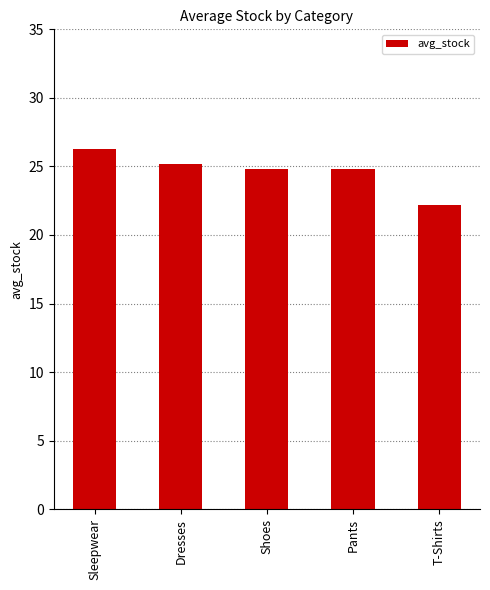

Reading left to right, what are all the values shown in this chart?

26.3	25.2	24.8	24.8	22.2